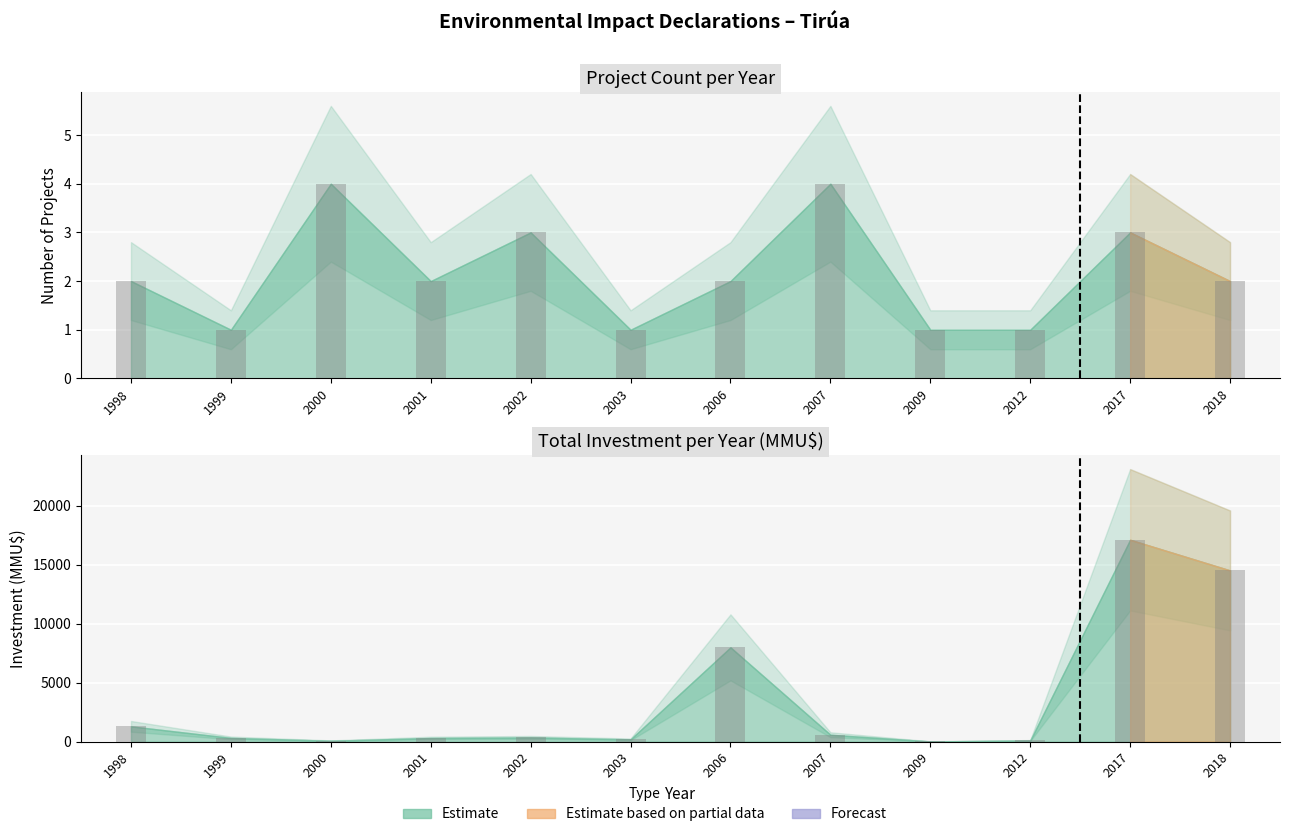

What is the value of the Investment(MMU$) bar at the 10th from the left?

100